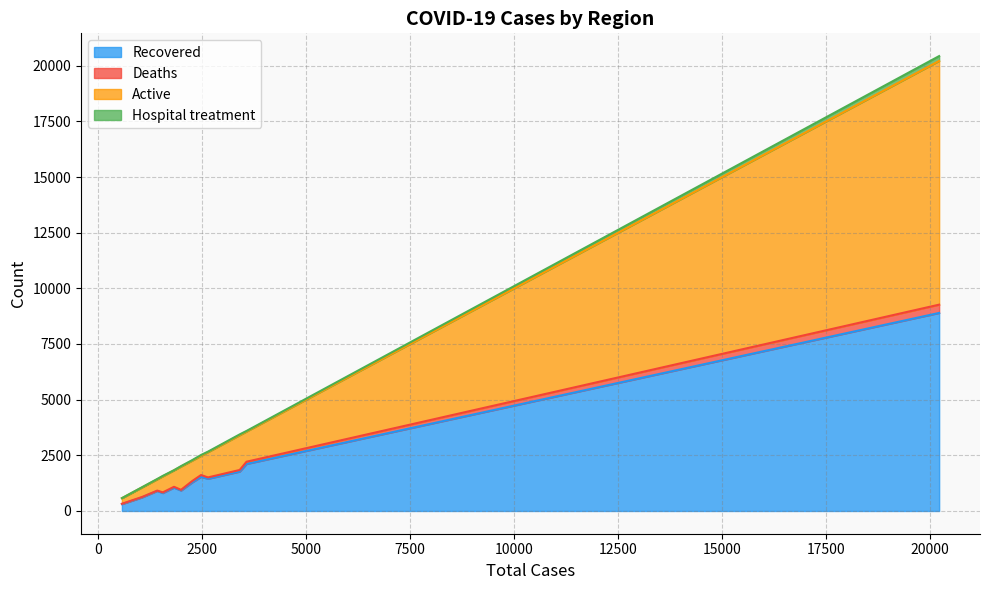

Reading left to right, transcribe all the data shown in this chart.

Recovered: Berat=805	Dibër=307	Durrës=2112	Elbasan=1532	Fier=1769	Gjirokastër=900	Korçe=1446	Kukës=607	Lezhë=1048	Shkodër=1279	Tiranë=8895	Vlorë=917
Deaths: Berat=30	Dibër=17	Durrës=101	Elbasan=83	Fier=73	Gjirokastër=16	Korçe=61	Kukës=20	Lezhë=38	Shkodër=62	Tiranë=372	Vlorë=32
Active: Berat=720	Dibër=249	Durrës=1356	Elbasan=860	Fier=1562	Gjirokastër=507	Korçe=1135	Kukës=428	Lezhë=739	Shkodër=919	Tiranë=10946	Vlorë=1045
Hospital treatment: Berat=21	Dibër=4	Durrës=27	Elbasan=40	Fier=36	Gjirokastër=15	Korçe=23	Kukës=10	Lezhë=7	Shkodër=21	Tiranë=219	Vlorë=21